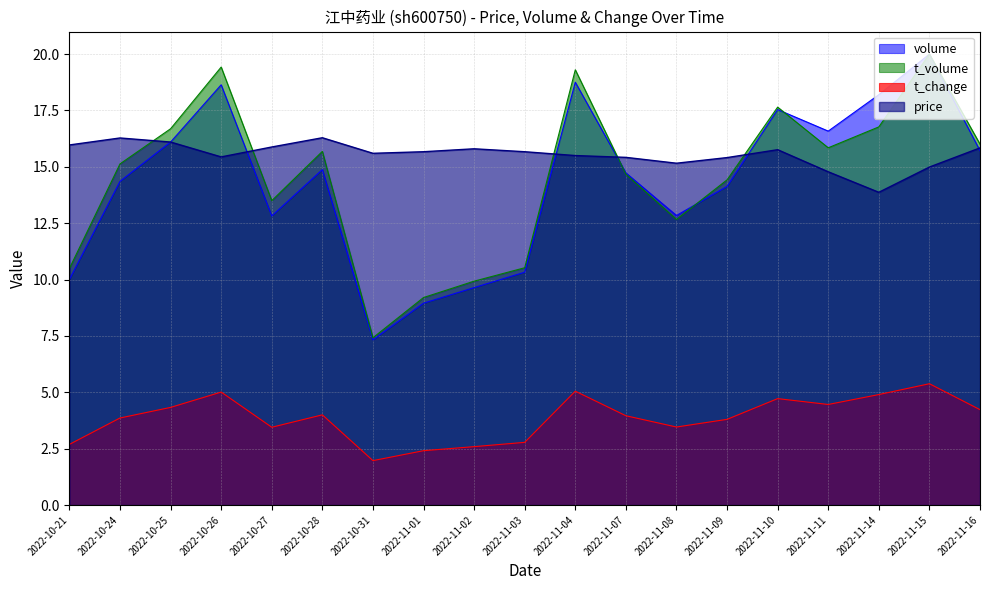

At which label does price first exceed 15?

2022-10-21